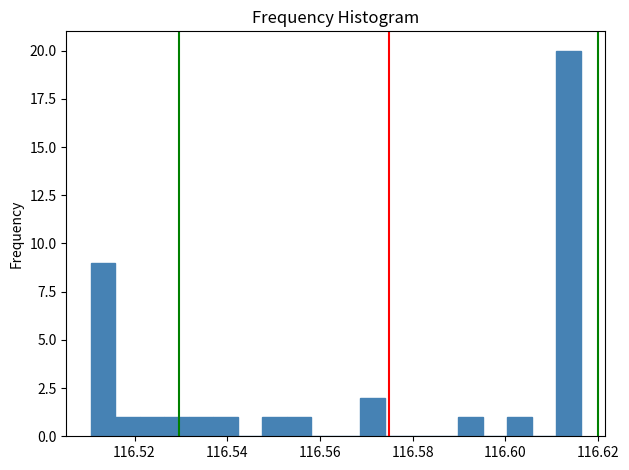

Read against the x-axis, roughly where is the centre of the tallest bar?

116.614